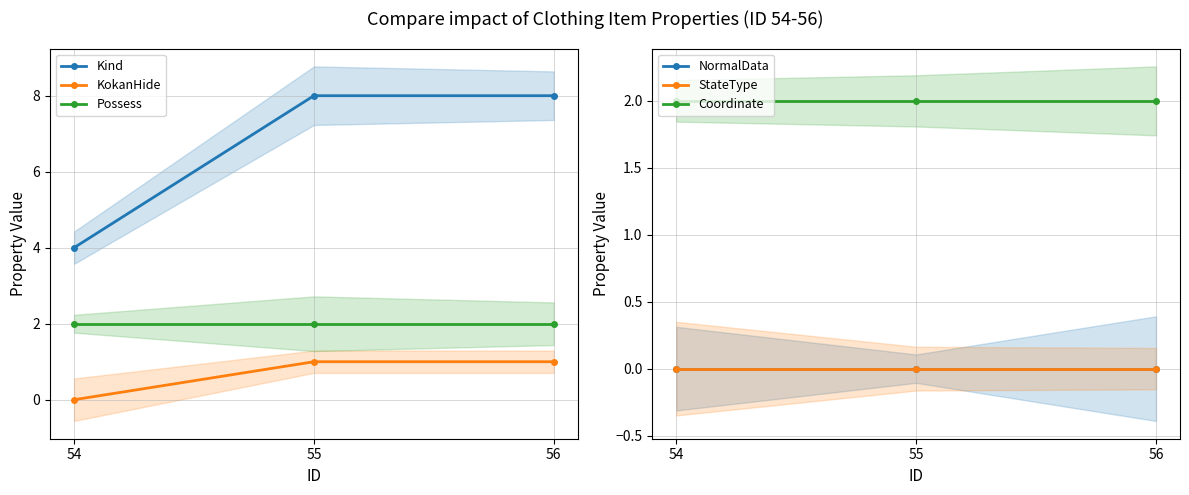

Which series changed the most between 54 and 56?

Kind